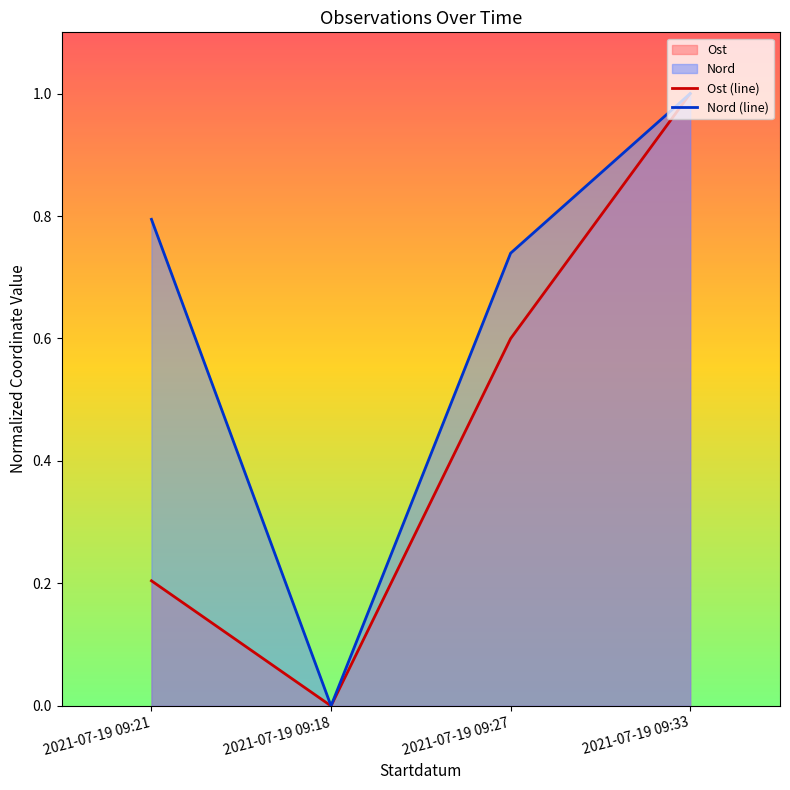

Reading left to right, list all the values displayed in this chart.

Ost (line): 0.2	0.0	0.6	1.0
Nord (line): 0.8	0.0	0.7	1.0